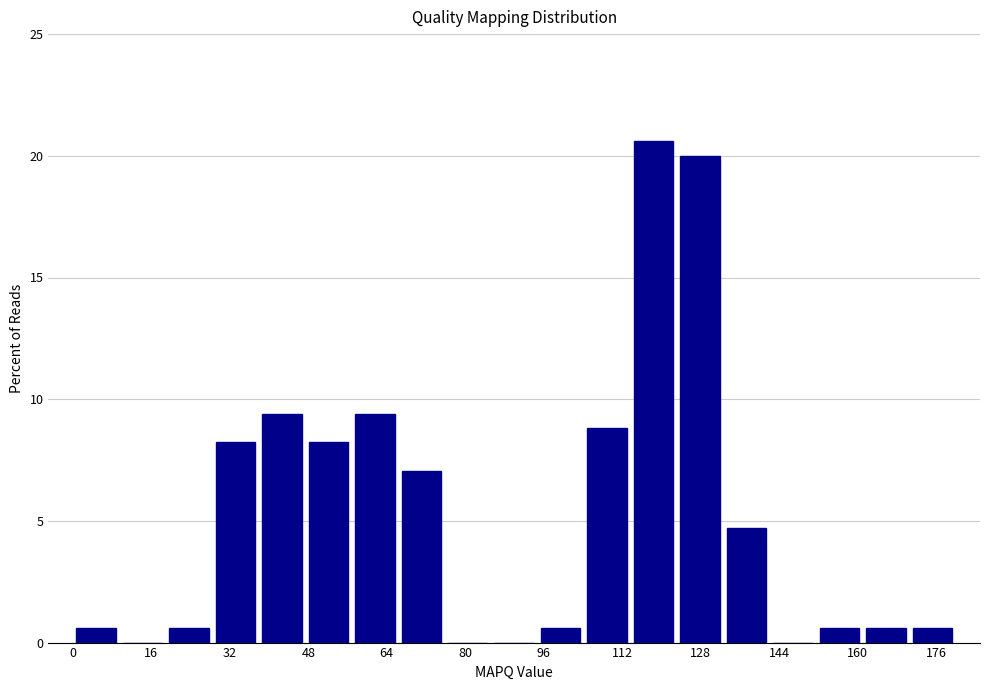

How tall is the bar that spans 48 to 56 on the x-axis? Neither the bar edges nor the heights are printed on the chart, so give them approximately, as read against the axes.

8.0